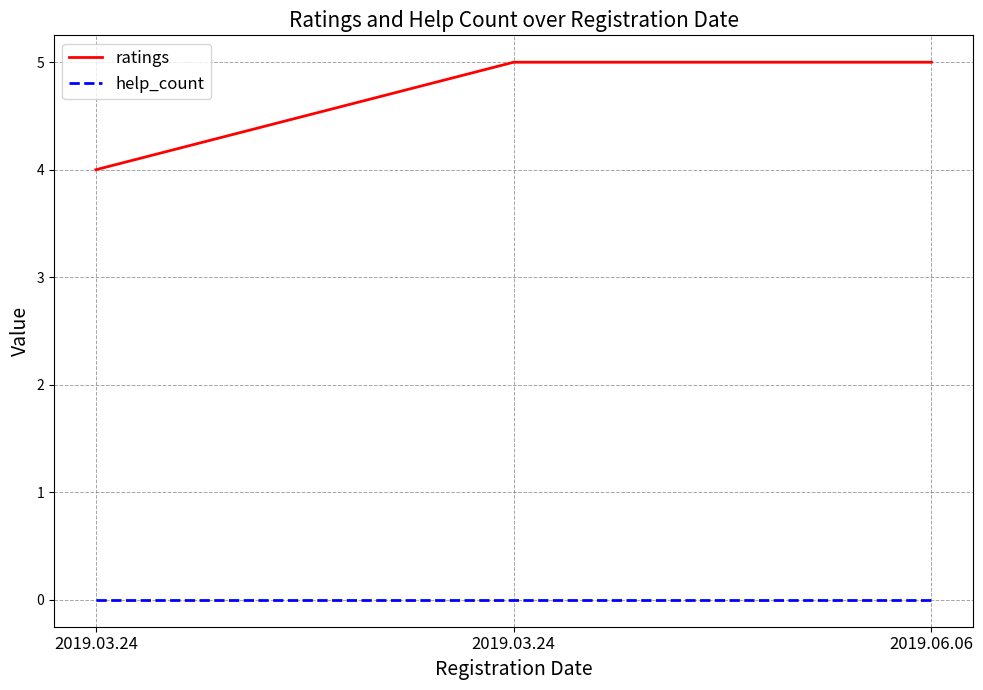

Reading right to left, what are all the values shown in this chart?

ratings: 2019.06.06=5	2019.03.24=5	2019.03.24=4
help_count: 2019.06.06=0	2019.03.24=0	2019.03.24=0